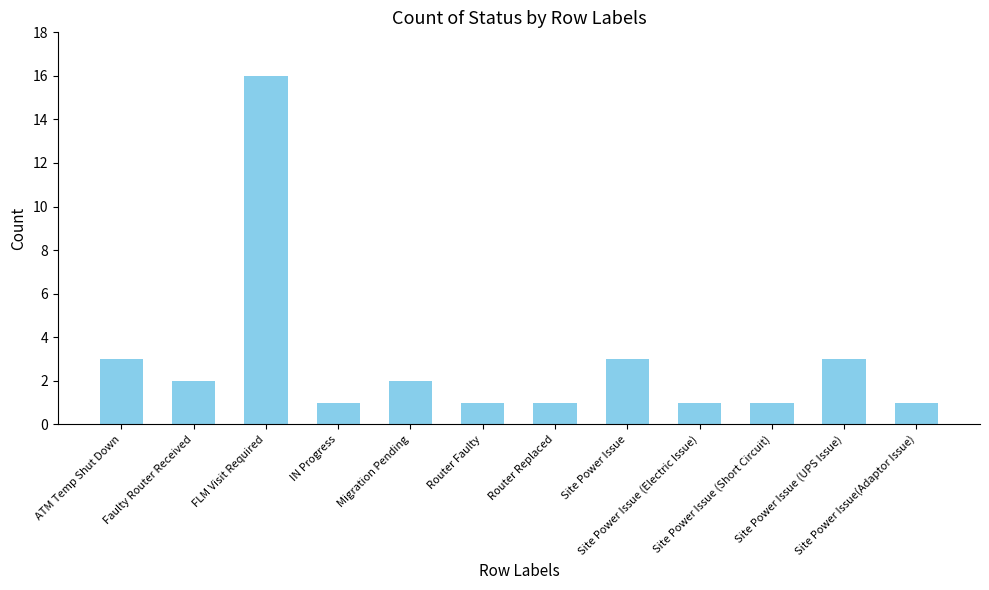

What is the difference between the maximum and minimum values?

15